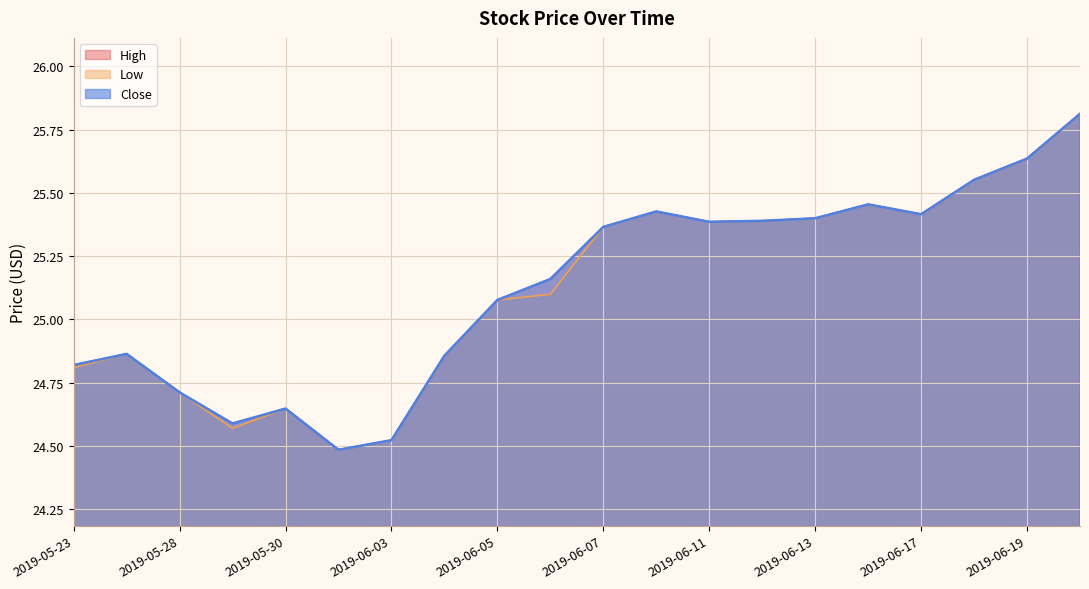

Which series has the largest total across all categories?

High